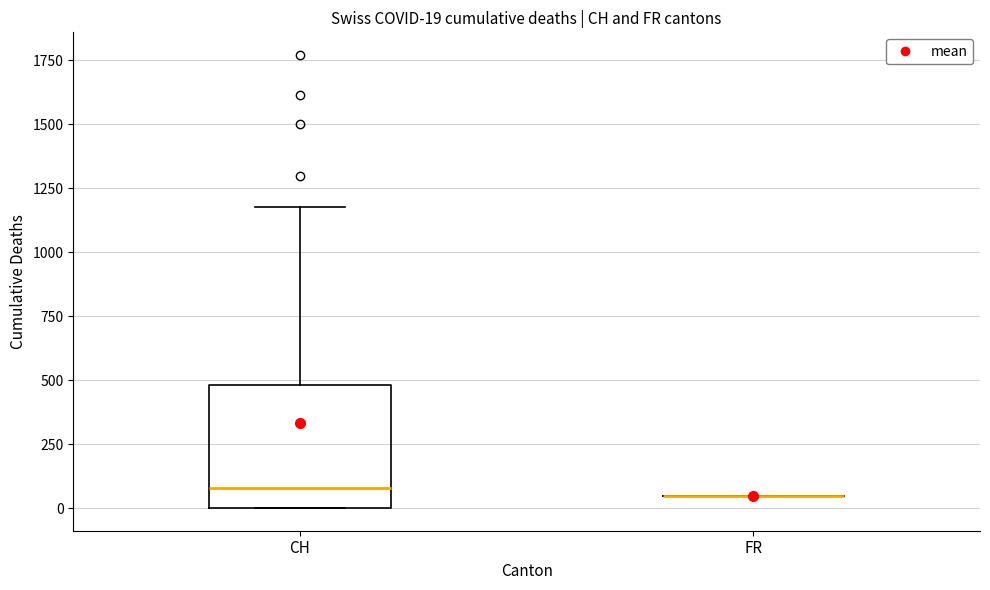

Comparing the boxes themselves (not the whiskers), which one is the tallest?

CH